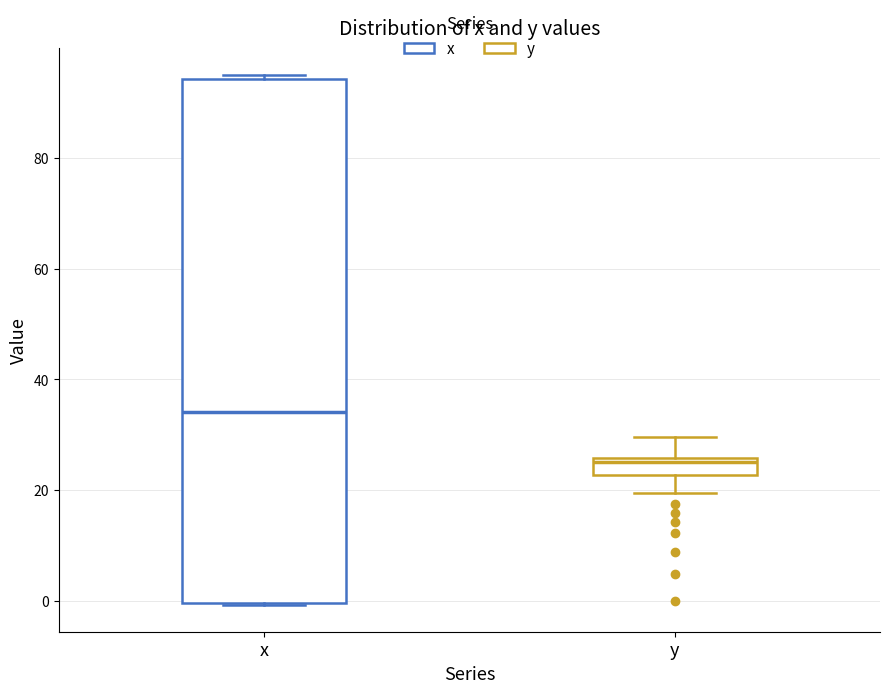

Reading left to right, transcribe this box plot: for each box, give where its median line is, the range the box spans, and where its two whiskers end, as read against the y-axis. The values are not printed on the chart, so give them approximately, as read against the axis.

x: median 34, box 0 to 94, whiskers 0 to 94 (just above the box's upper edge)
y: median 26 (just below the box's upper edge), box 22 to 26, whiskers 20 to 30